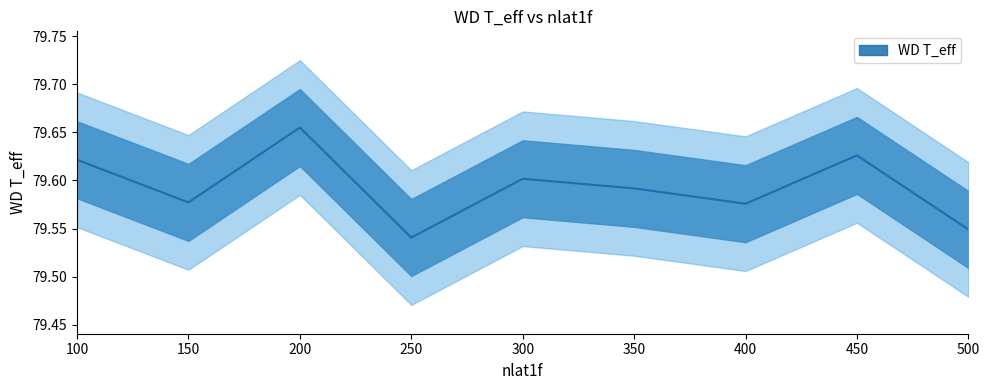

Count the values in the range 79 to 80.

9